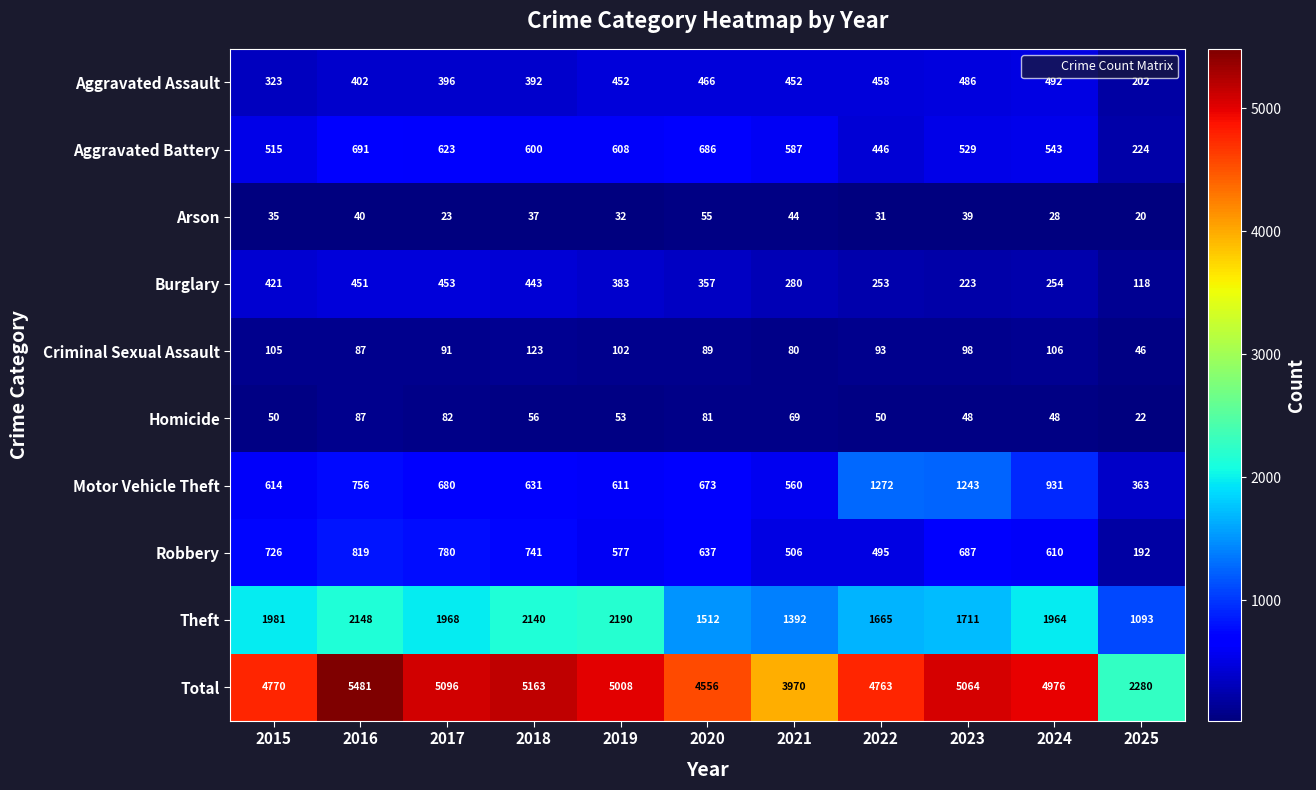

How many series are shown in this chart?

10